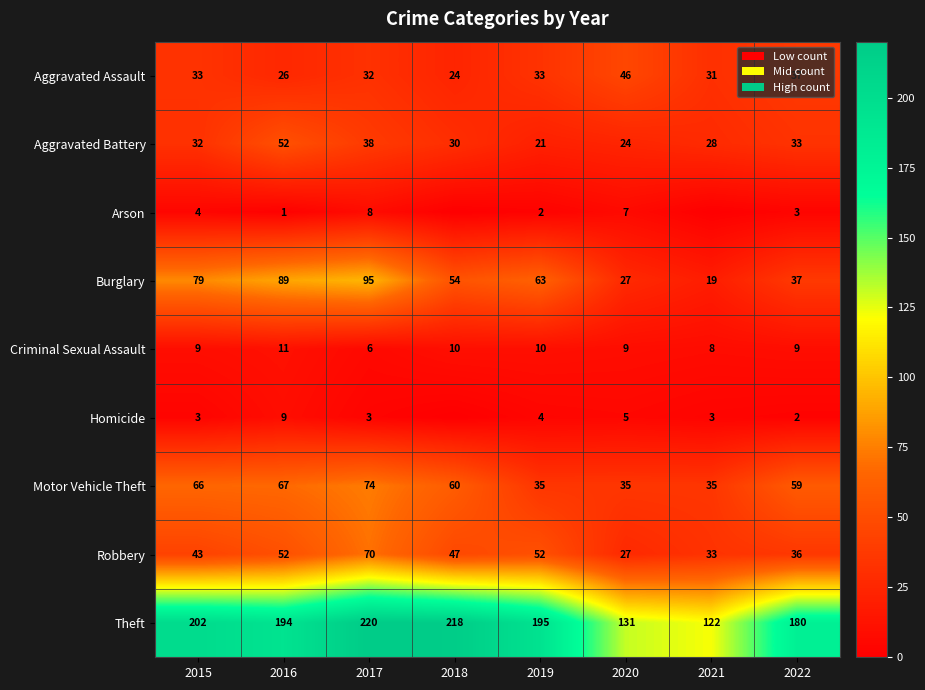

Which has a higher value, 2021 or 2022?

2022